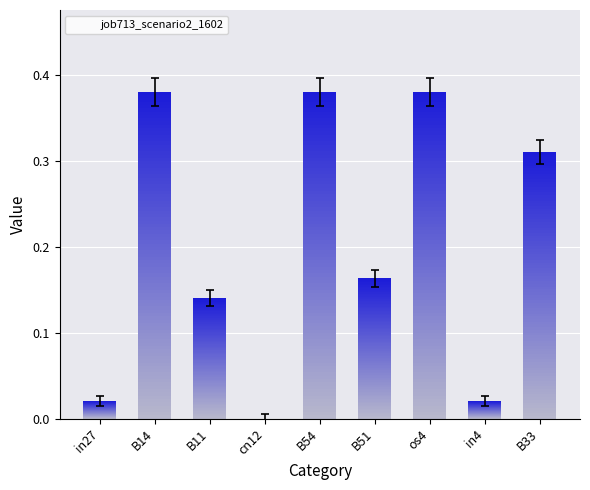

Reading left to right, list all the values displayed in this chart.

in27=0.0	B14=0.4	B11=0.1	cn12=0.0	B54=0.4	B51=0.2	os4=0.4	in4=0.0	B33=0.3